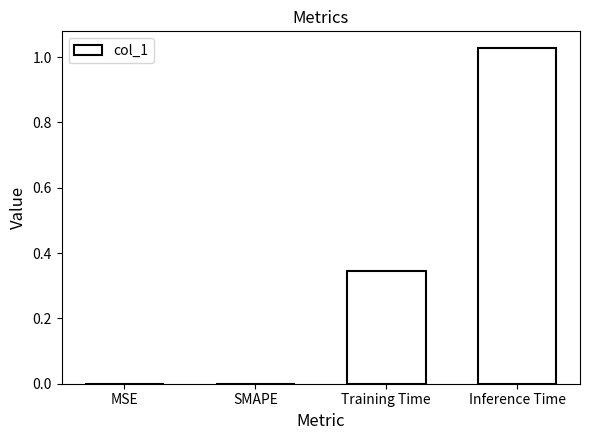

The value at MSE is 0.0. True or false?

True